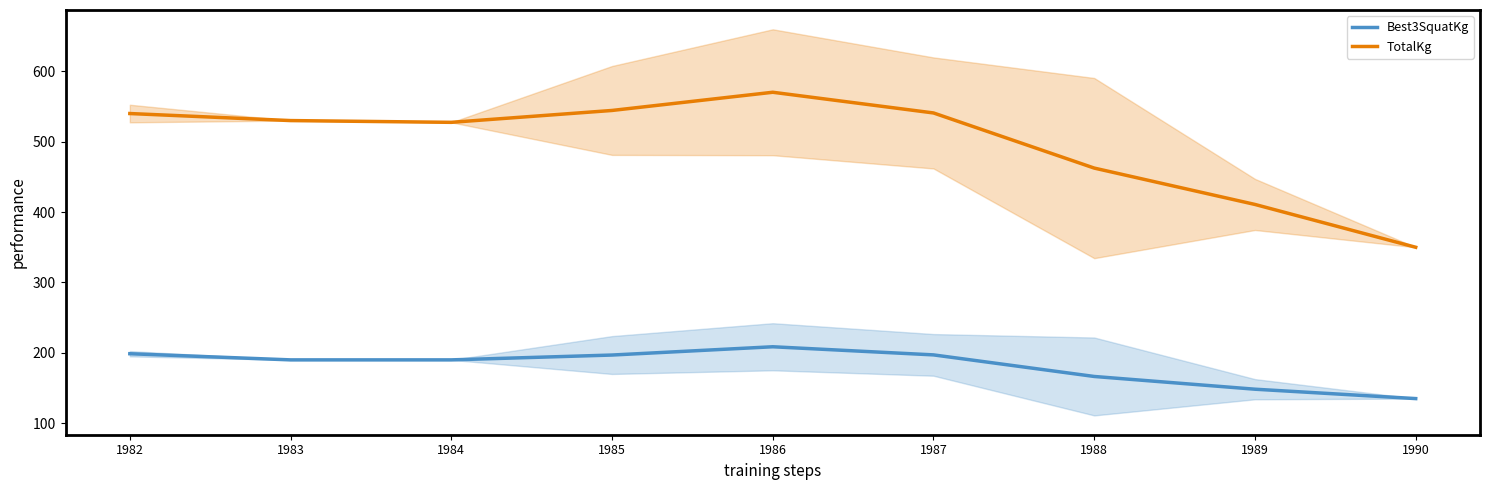

How many lines are shown in the chart?

2